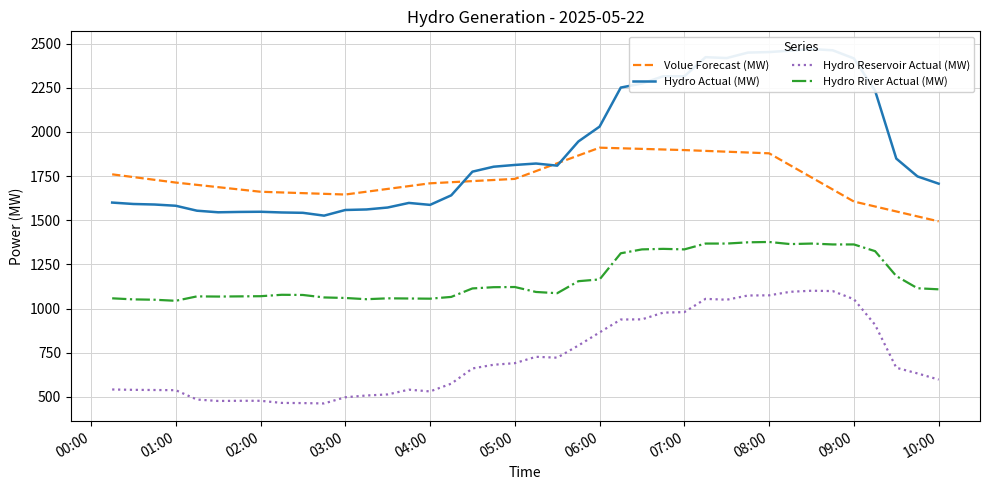

True or false: Hydro River Actual (MW) has more than 0 interior local peaks.

True